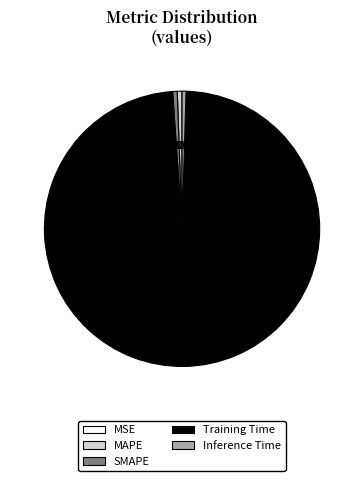

Is there any slice that represents more than half of the pie?

Yes